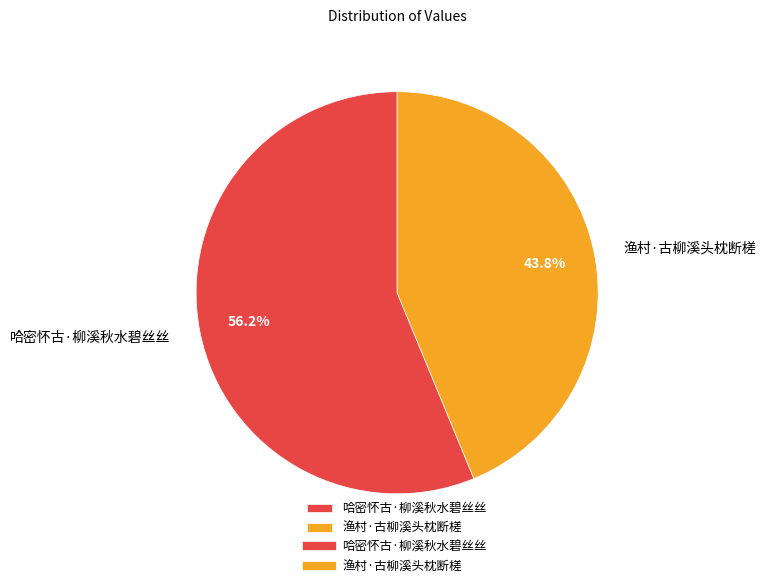

Which category has the smallest portion of the pie?

渔村·古柳溪头枕断槎